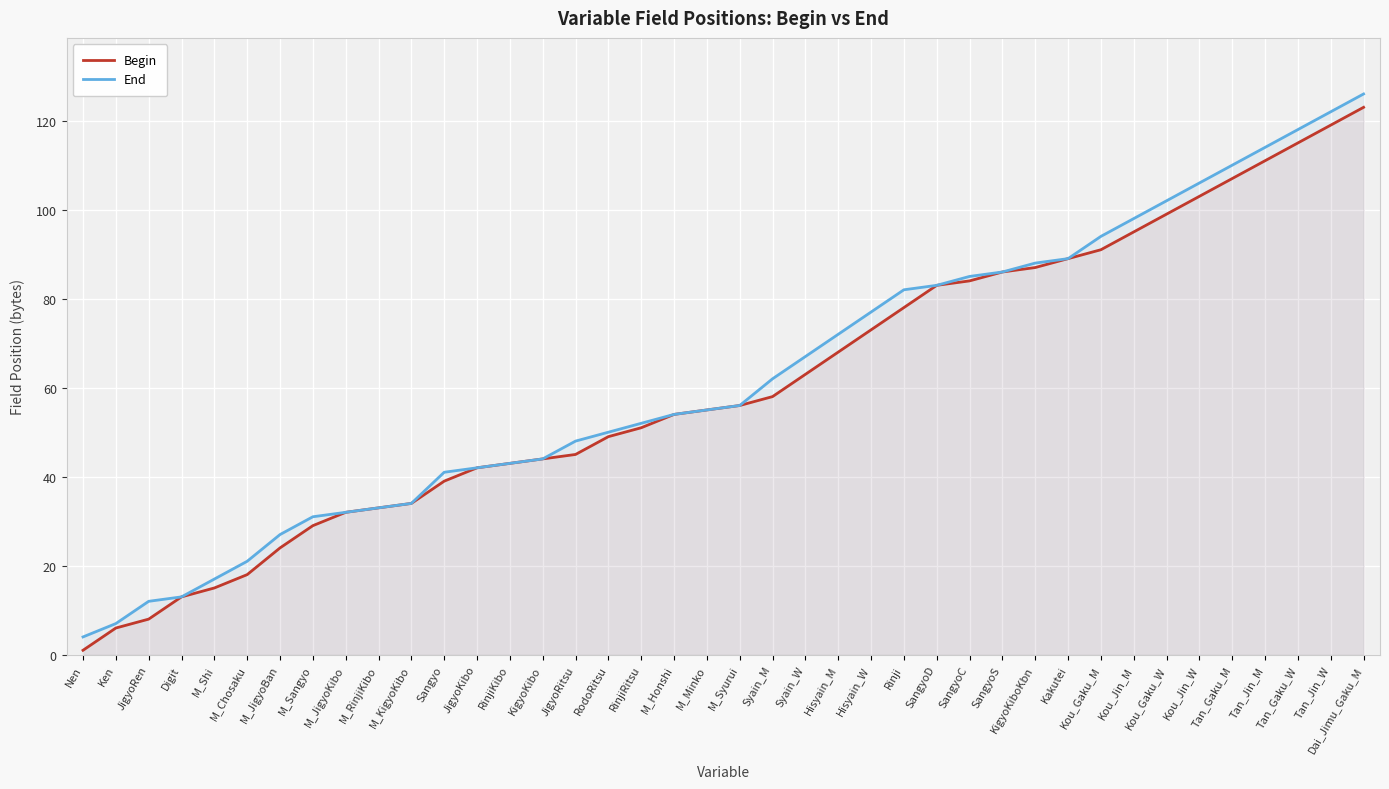

True or false: Begin and End cross at least once.

False